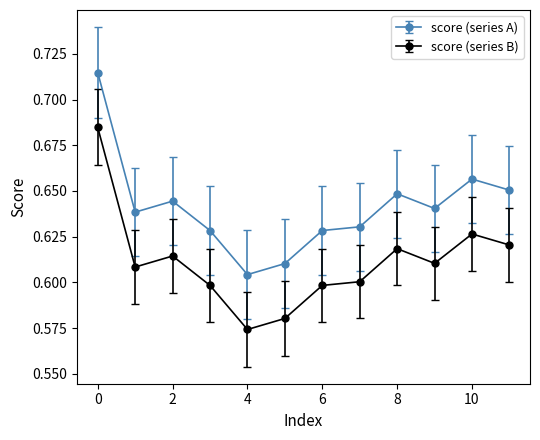

List the series in order of their overall mean, highest first.

score (series A), score (series B)